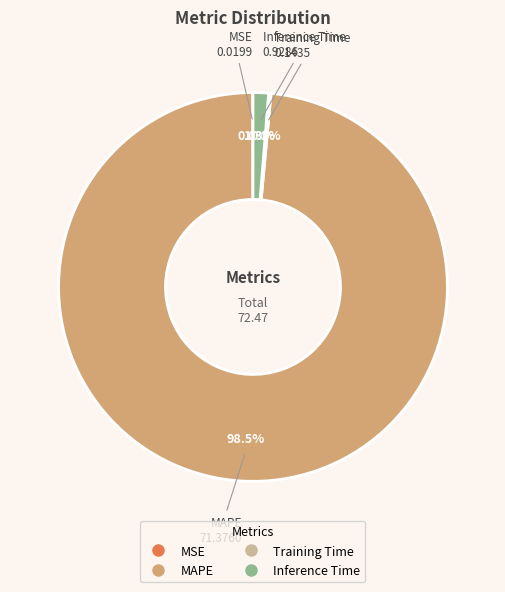

Which slice is the largest?

MAPE